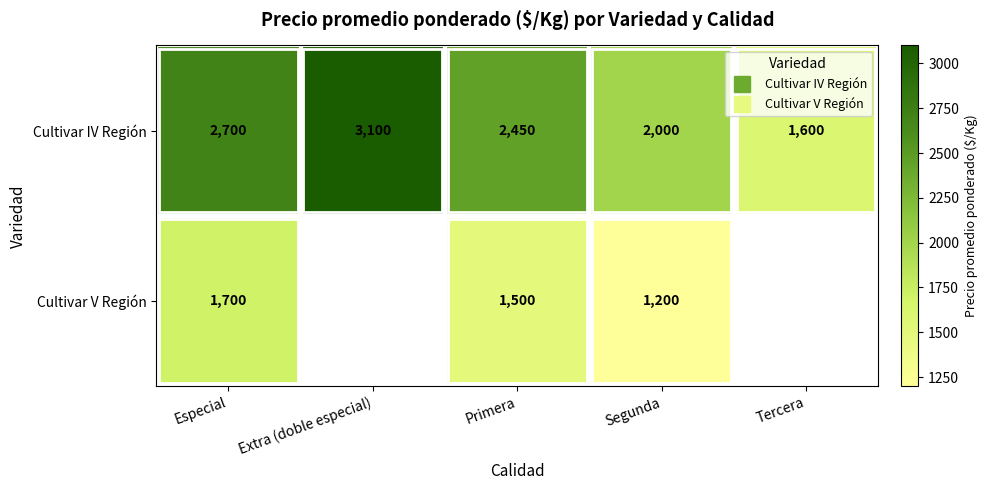

How many values in the Cultivar IV Región series exceed 2450?

2